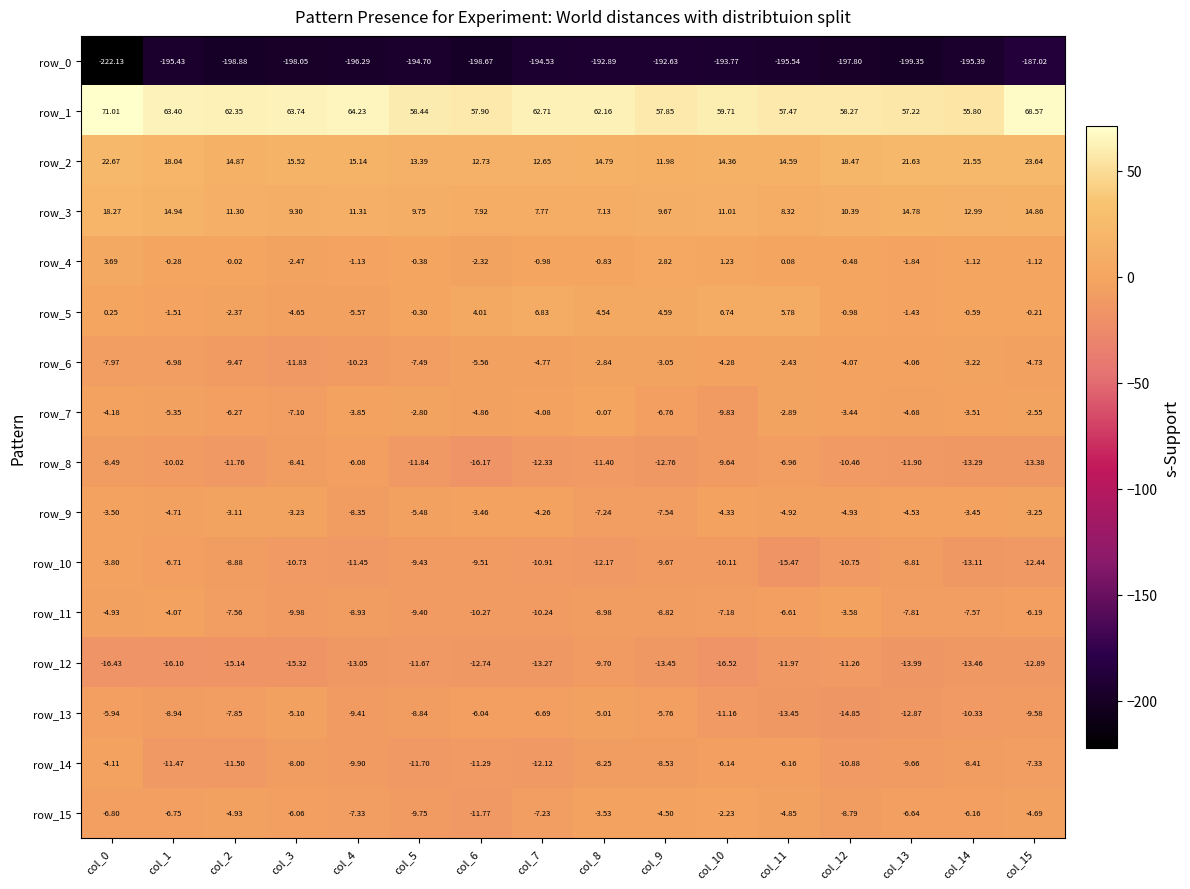

What is the maximum value shown in the chart?

71.0